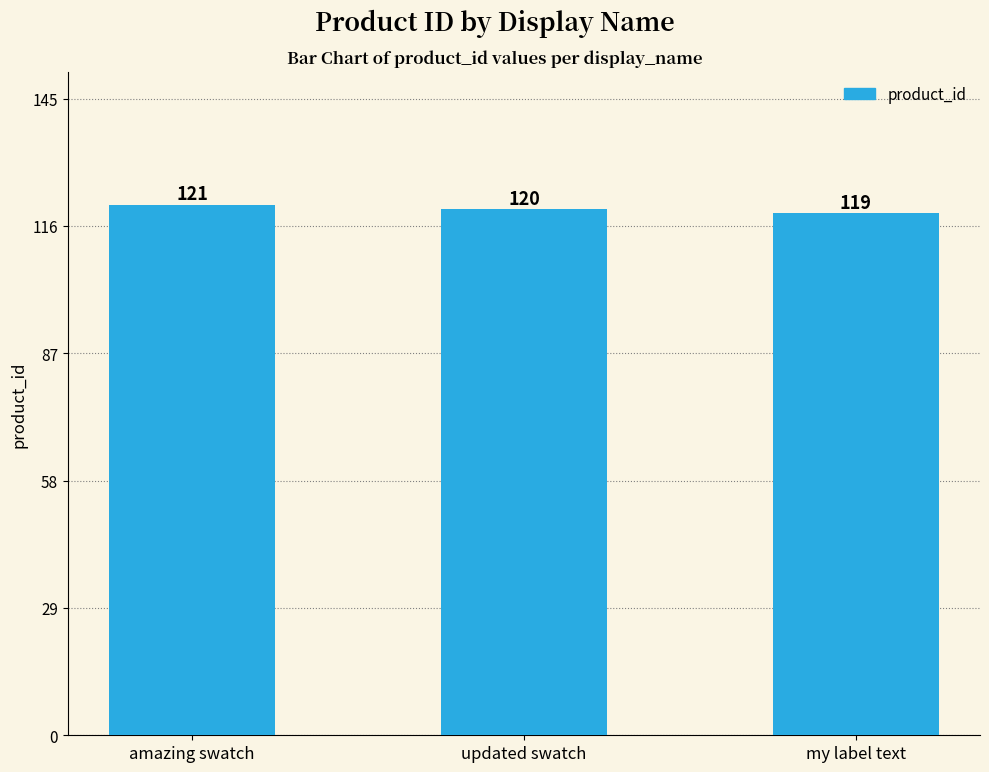

Reading right to left, list all the values displayed in this chart.

my label text=119	updated swatch=120	amazing swatch=121